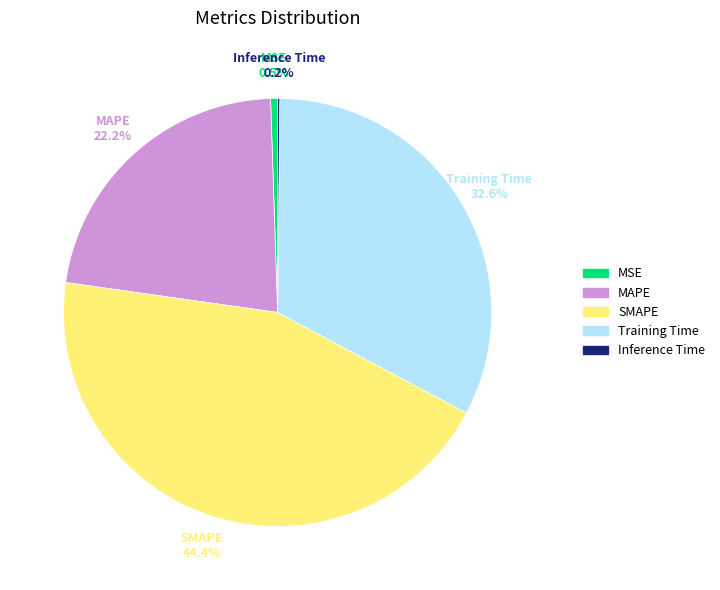

Which slice is the largest?

SMAPE